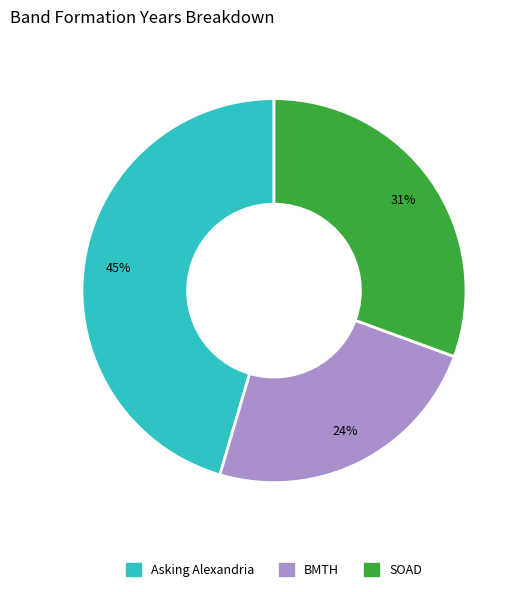

Is there a majority slice in this chart?

No